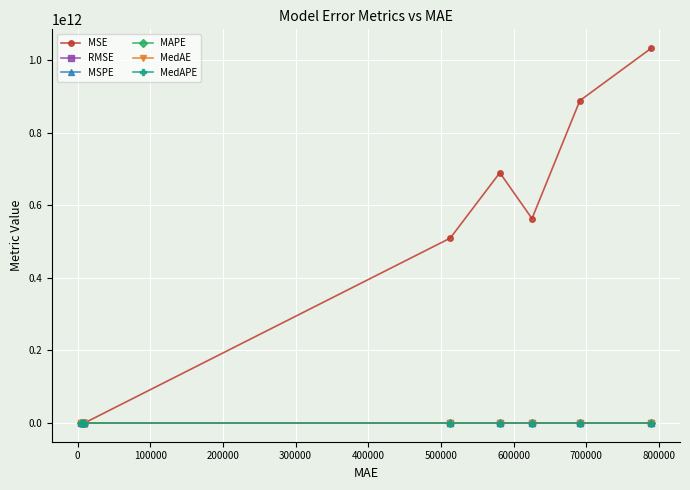

How many data points does each series have?

9